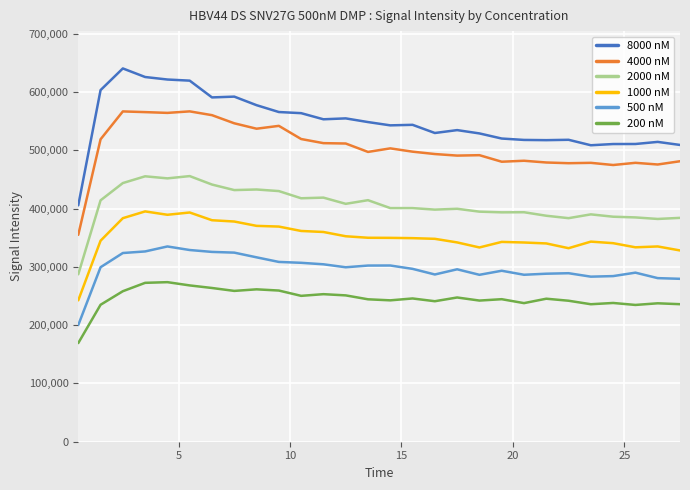

Does the chart have visible grid lines?

Yes